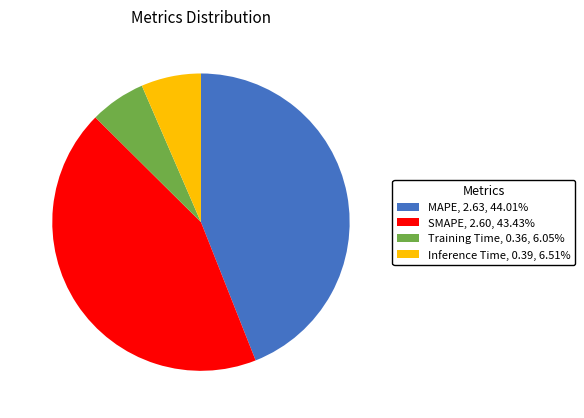

What is the largest slice in the pie chart?

MAPE